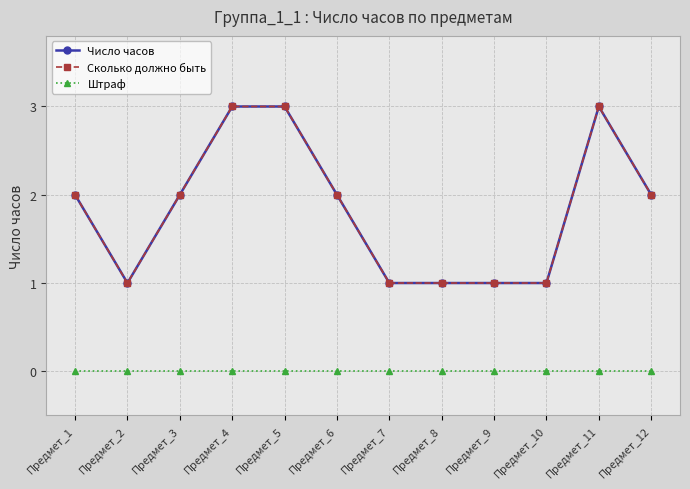

True or false: Штраф has more than 2 interior local peaks.

False